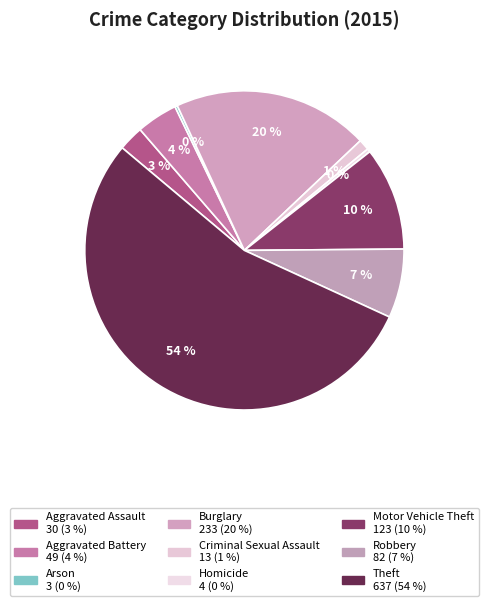

What is the total percentage of Homicide and Burglary?

20.2%